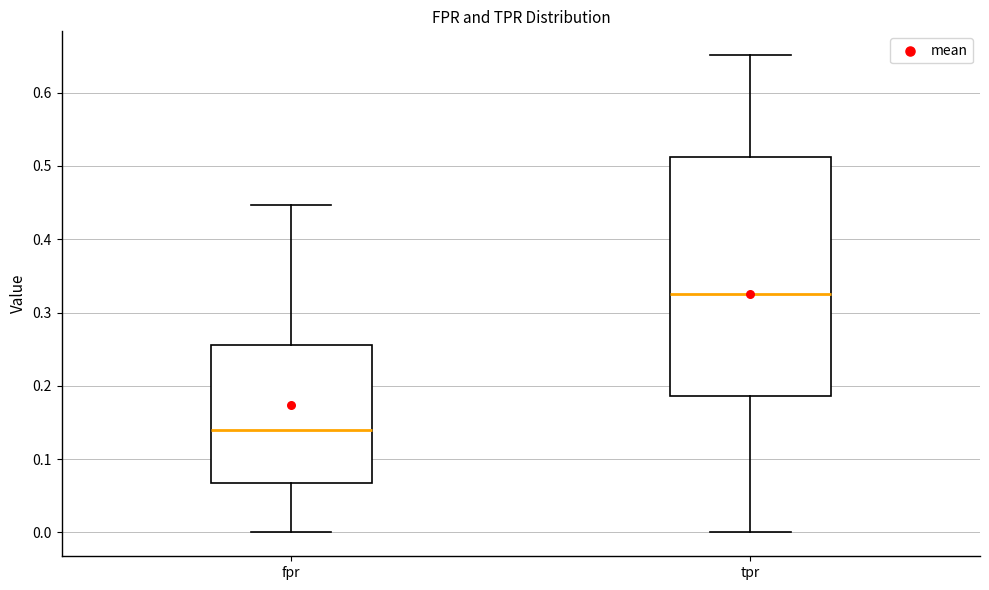

Which box has the highest median line?

tpr